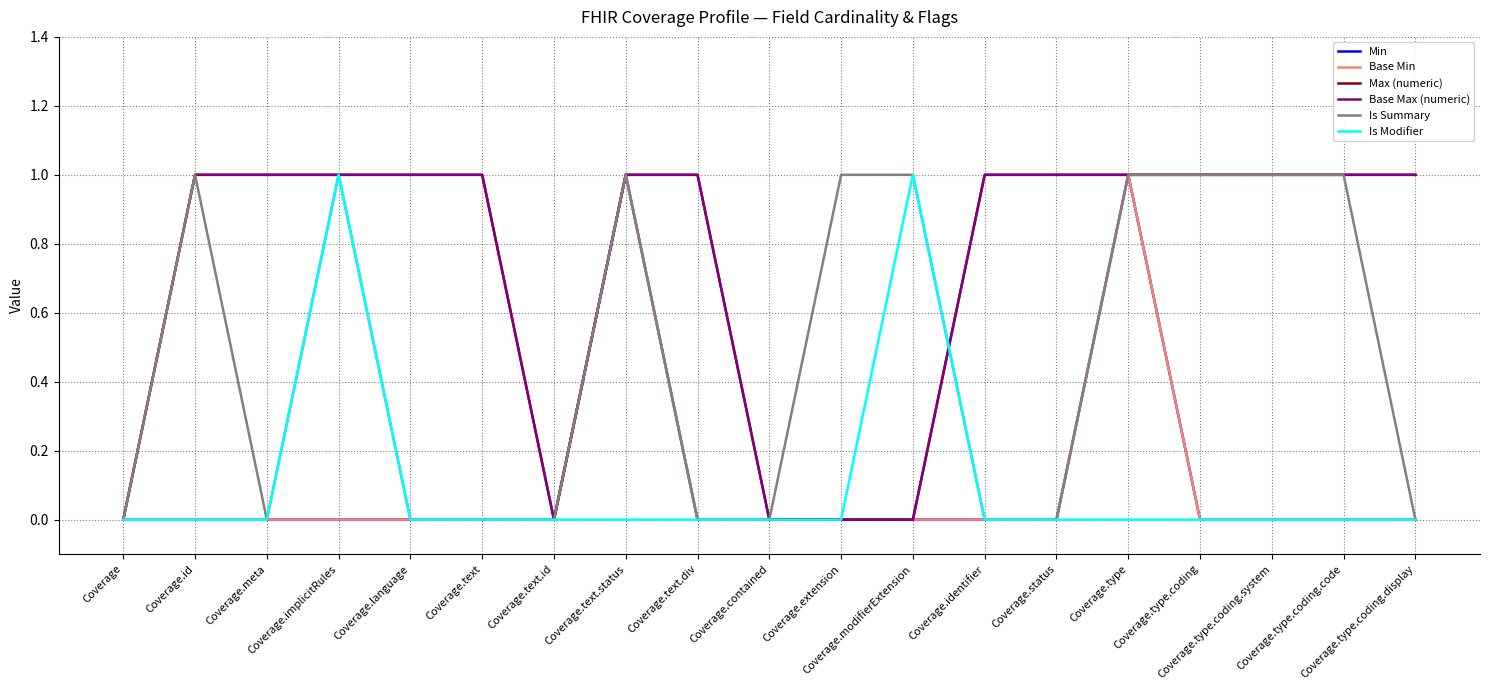

True or false: Base Min and Is Modifier intersect in this chart.

False